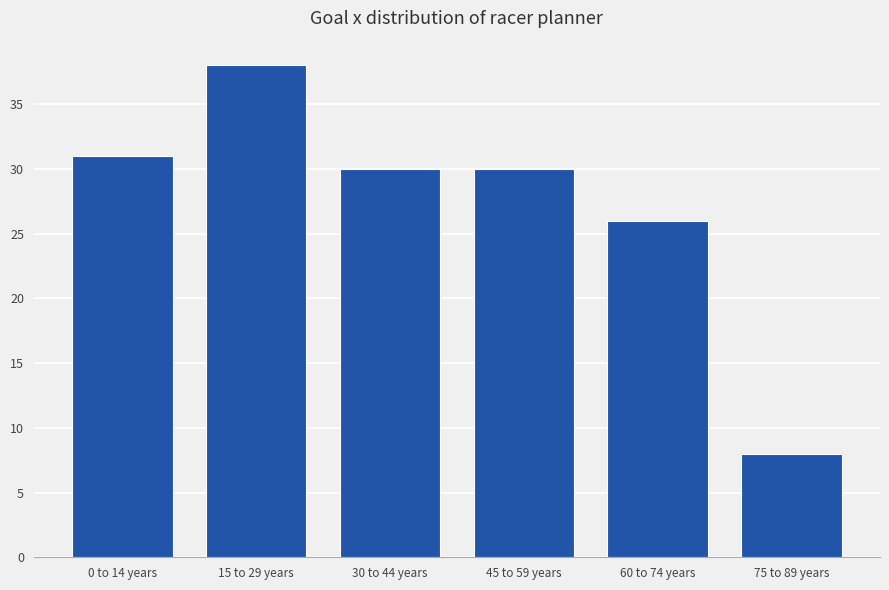

Reading left to right, transcribe all the data shown in this chart.

31	38	30	30	26	8